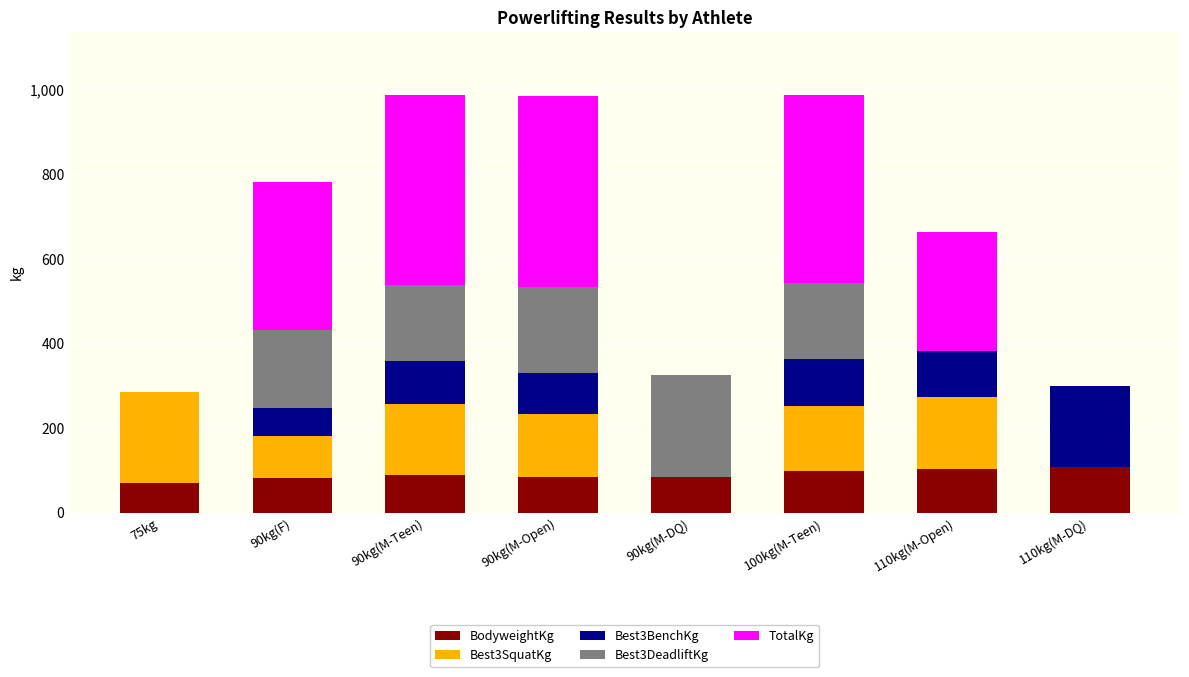

How many categories are shown in the chart?

8